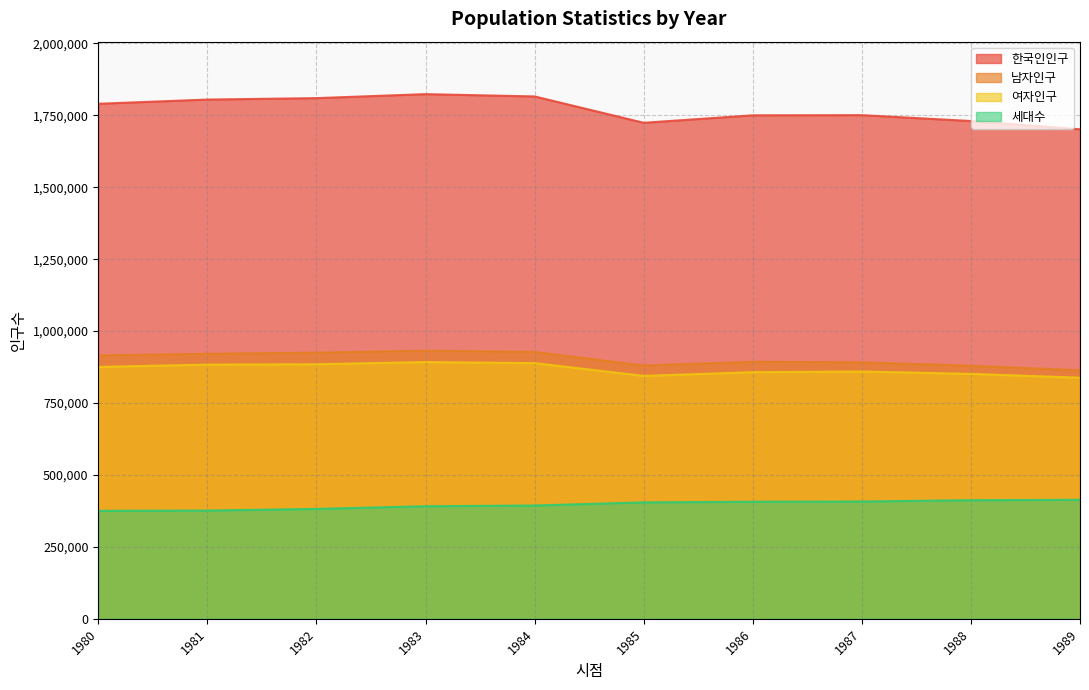

What is the value of the 한국인인구 point at the 2nd from the left?

1804853